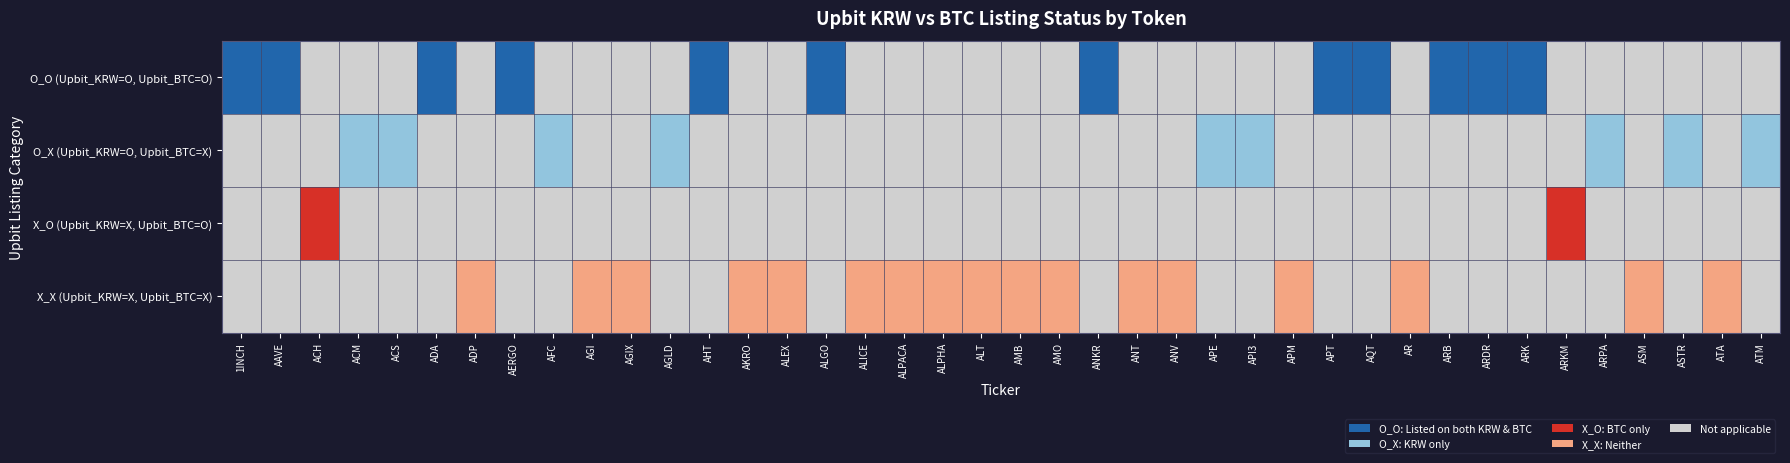

How many distinct data groups are displayed?

4